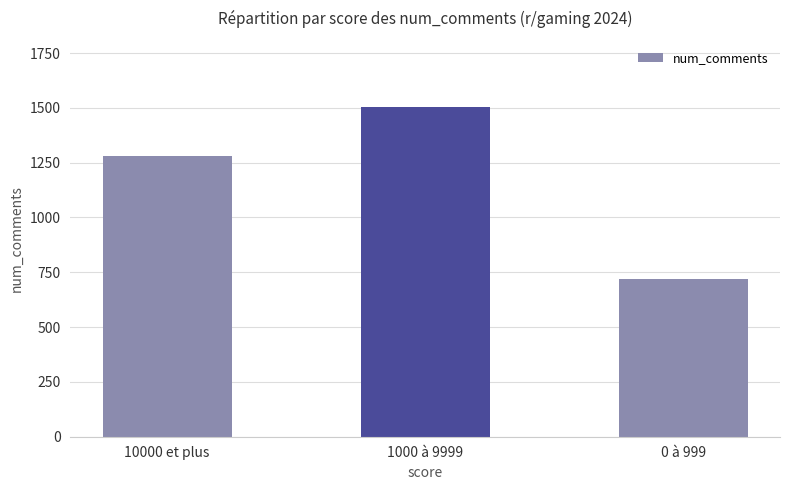

Reading right to left, what are all the values shown in this chart?

721	1505	1282